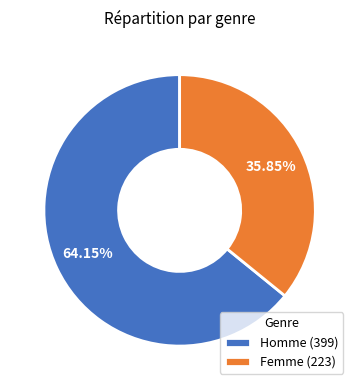

How many segments does this pie chart have?

2